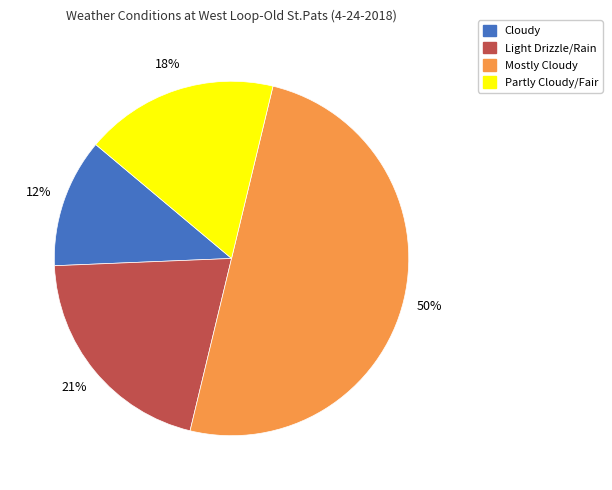

Does Cloudy represent more than half of the total?

No